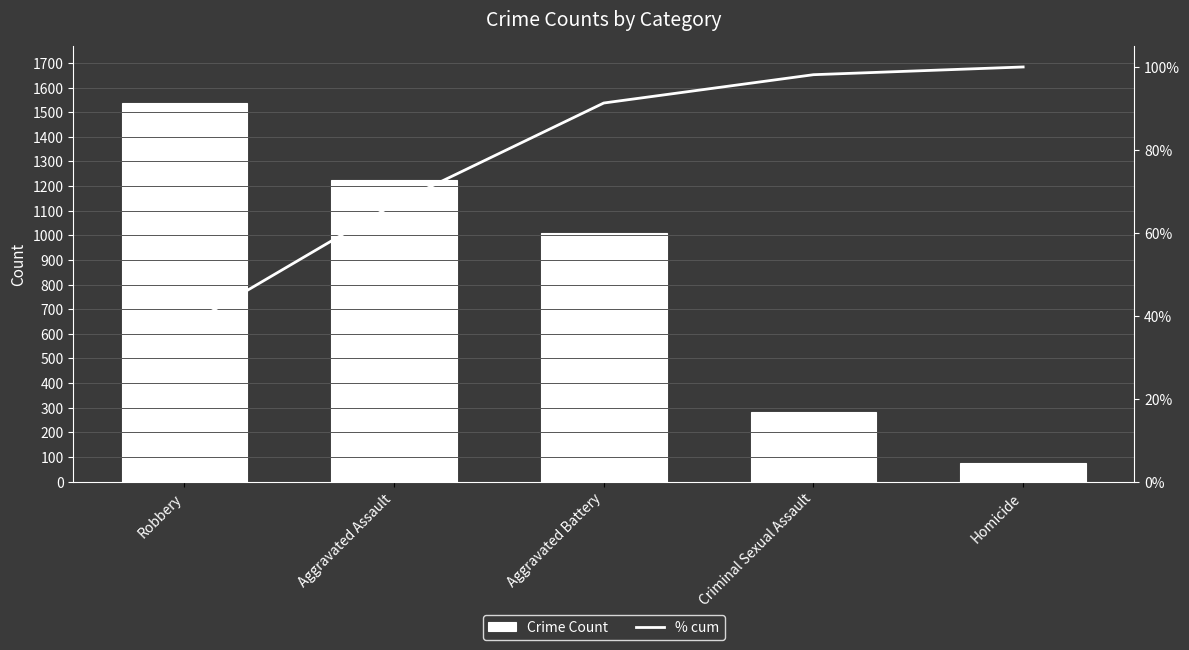

Does the chart contain any negative values?

No